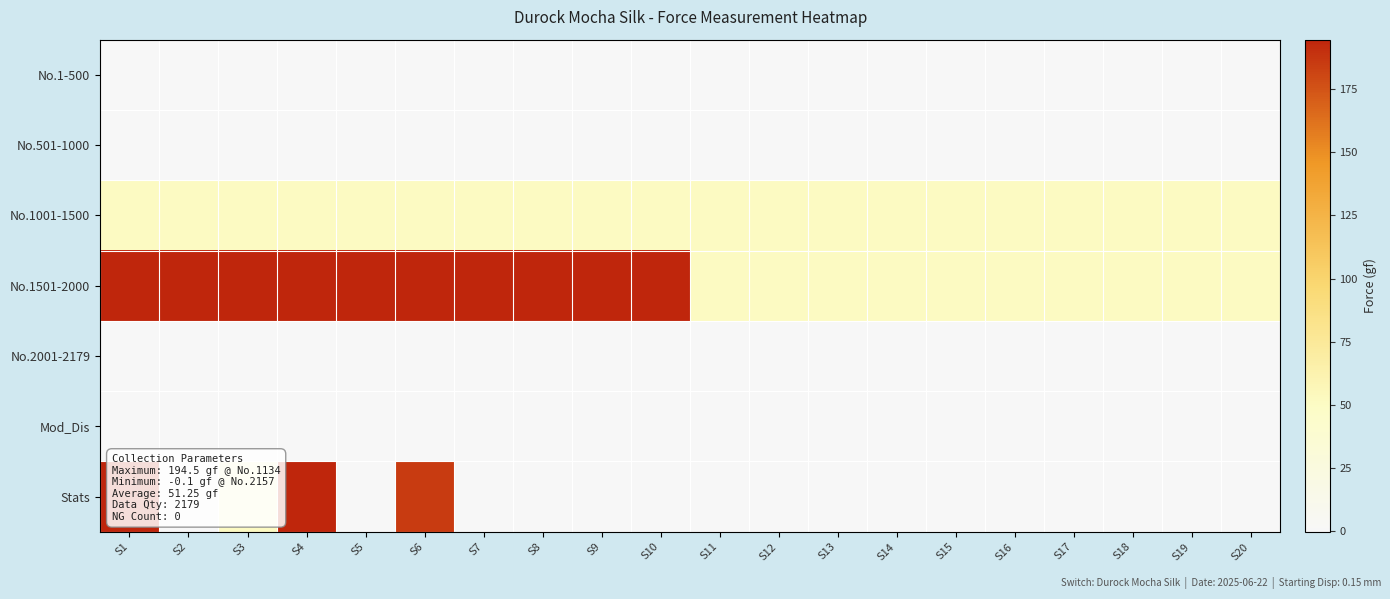

Between S20 and S8, which is larger?

S20